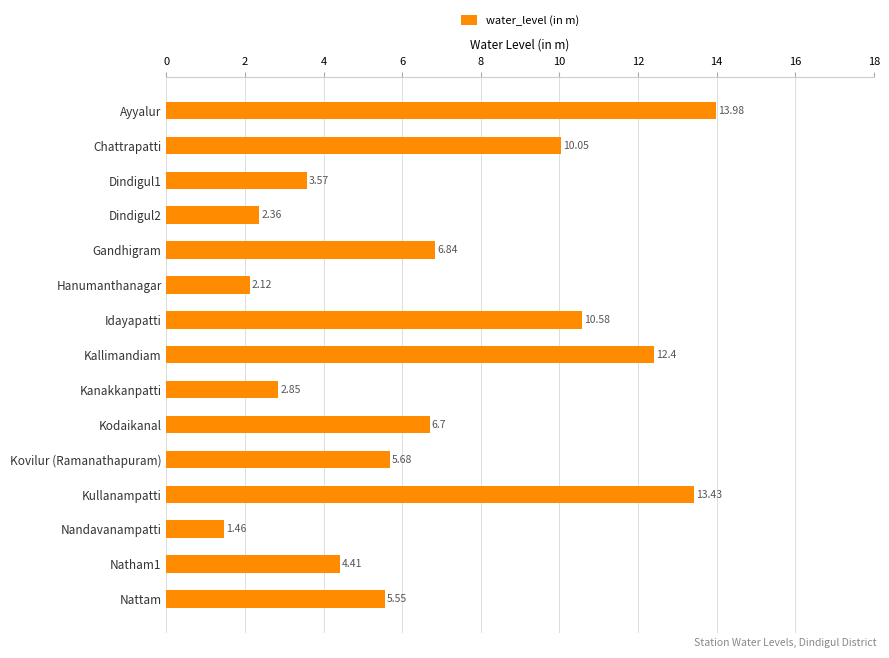

What is the change in value from Idayapatti to Nattam?

-5.0